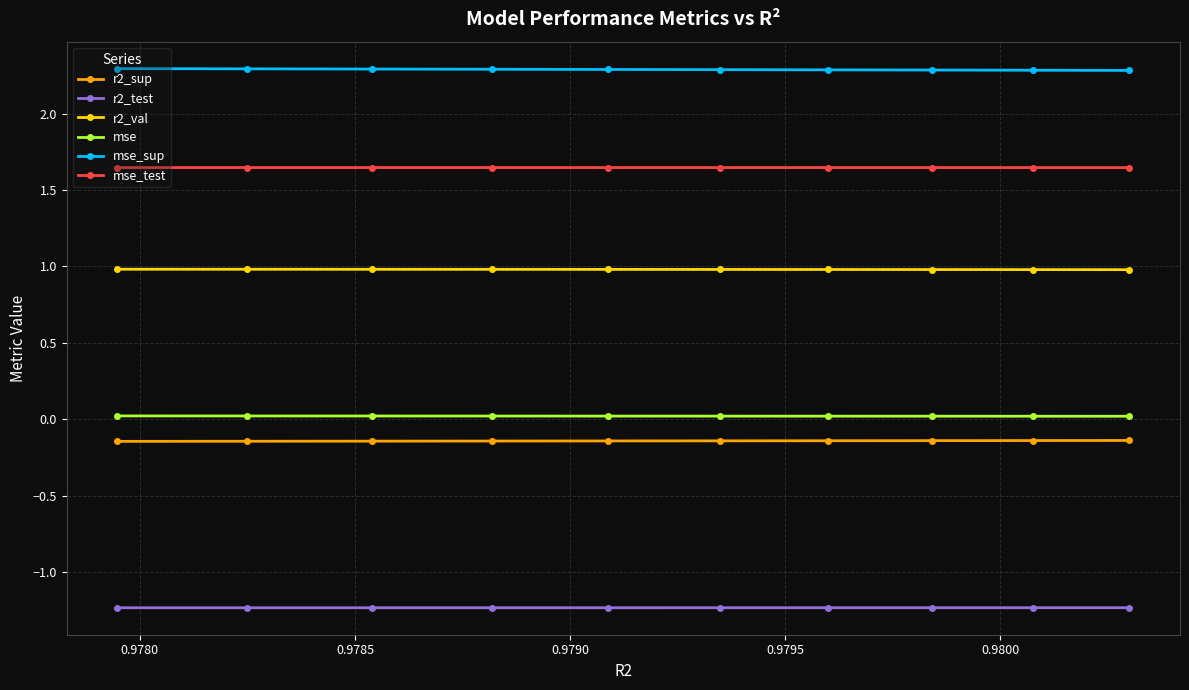

True or false: mse_test has more than 0 points higher than both neighbors.

False